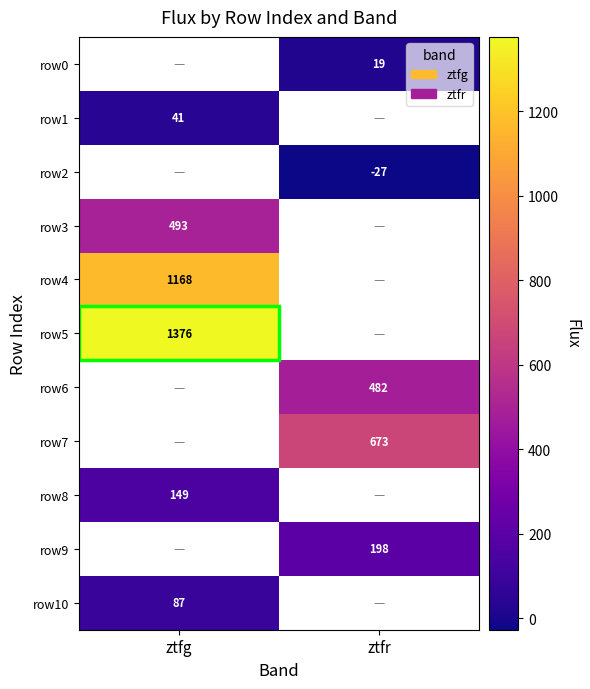

Is the value of row7 at ztfg greater than the value of row0 at ztfg?

No